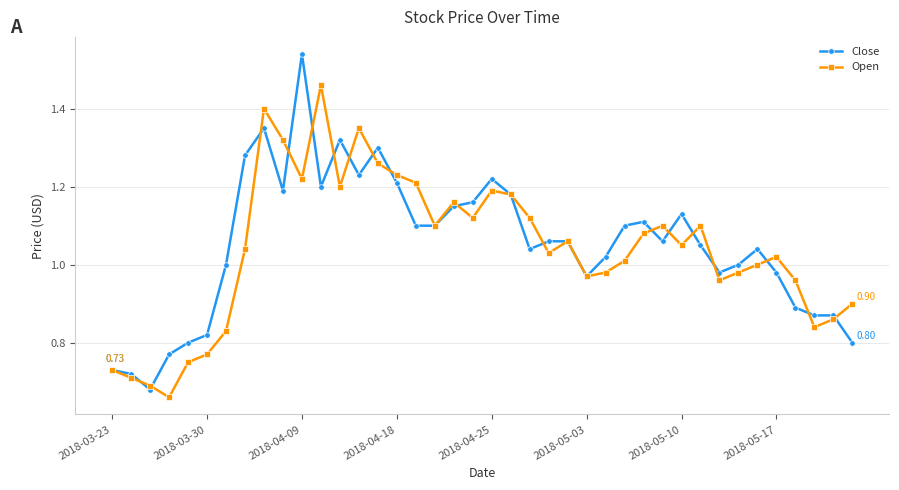

What is the sum of all Open values?

41.6